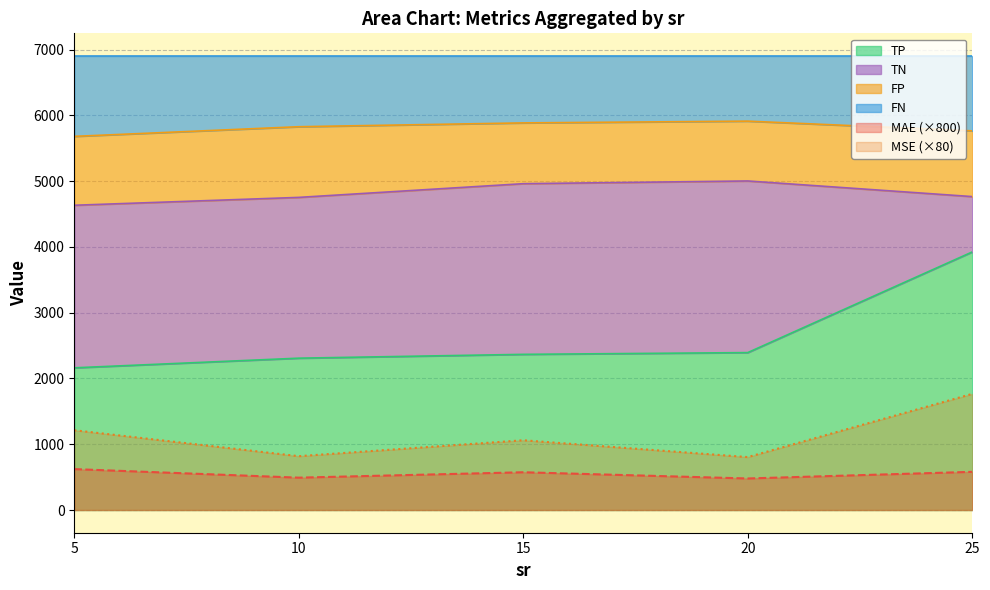

Count the number of categories in the chart.

27